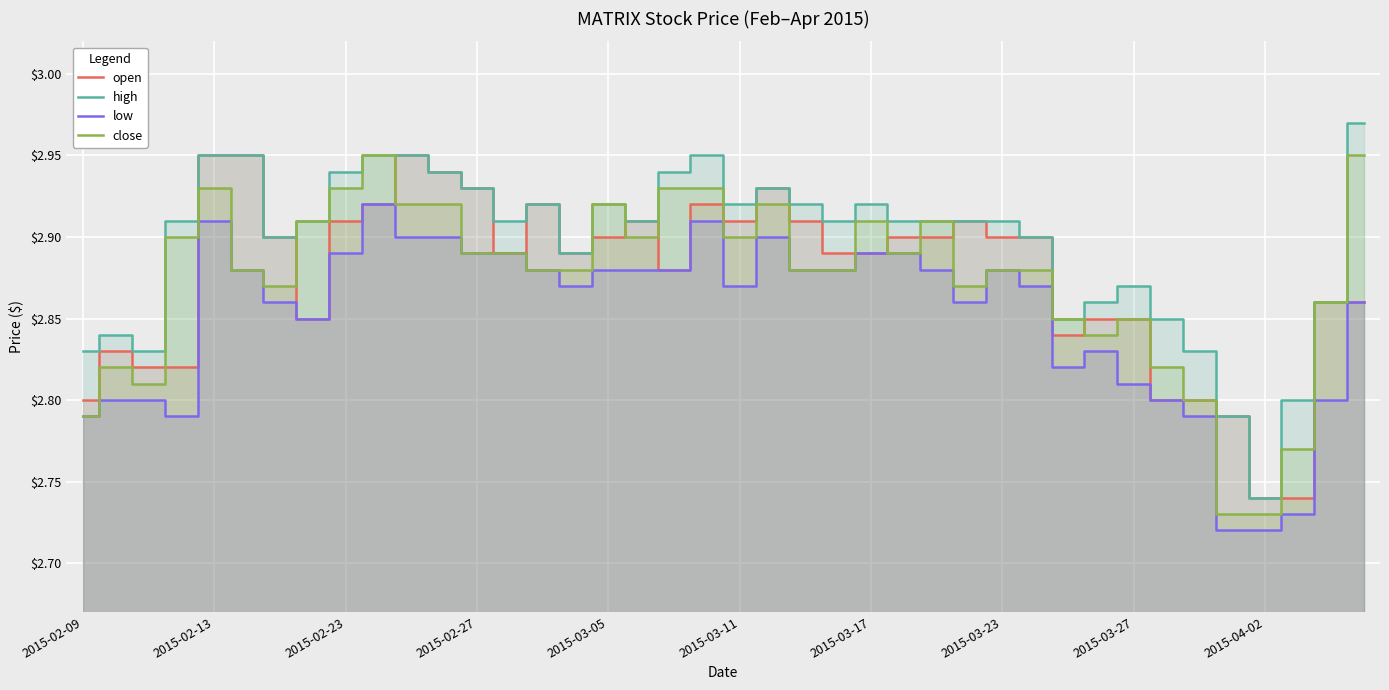

Reading left to right, list all the values displayed in this chart.

open: 2.8	2.8	2.8	2.8	3.0	3.0	2.9	2.9	2.9	2.9	3.0	2.9	2.9	2.9	2.9	2.9	2.9	2.9	2.9	2.9	2.9	2.9	2.9	2.9	2.9	2.9	2.9	2.9	2.9	2.9	2.8	2.9	2.9	2.8	2.8	2.8	2.7	2.7	2.9	2.9
high: 2.8	2.8	2.8	2.9	3.0	3.0	2.9	2.9	2.9	3.0	3.0	2.9	2.9	2.9	2.9	2.9	2.9	2.9	2.9	3.0	2.9	2.9	2.9	2.9	2.9	2.9	2.9	2.9	2.9	2.9	2.9	2.9	2.9	2.9	2.8	2.8	2.7	2.8	2.9	3.0
low: 2.8	2.8	2.8	2.8	2.9	2.9	2.9	2.9	2.9	2.9	2.9	2.9	2.9	2.9	2.9	2.9	2.9	2.9	2.9	2.9	2.9	2.9	2.9	2.9	2.9	2.9	2.9	2.9	2.9	2.9	2.8	2.8	2.8	2.8	2.8	2.7	2.7	2.7	2.8	2.9
close: 2.8	2.8	2.8	2.9	2.9	2.9	2.9	2.9	2.9	3.0	2.9	2.9	2.9	2.9	2.9	2.9	2.9	2.9	2.9	2.9	2.9	2.9	2.9	2.9	2.9	2.9	2.9	2.9	2.9	2.9	2.9	2.8	2.9	2.8	2.8	2.7	2.7	2.8	2.9	3.0